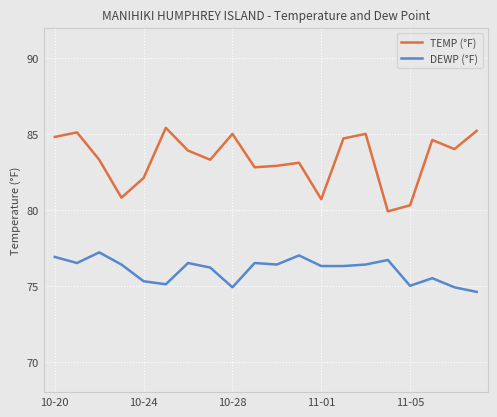

Which series has the largest range (max minus min)?

TEMP (°F)